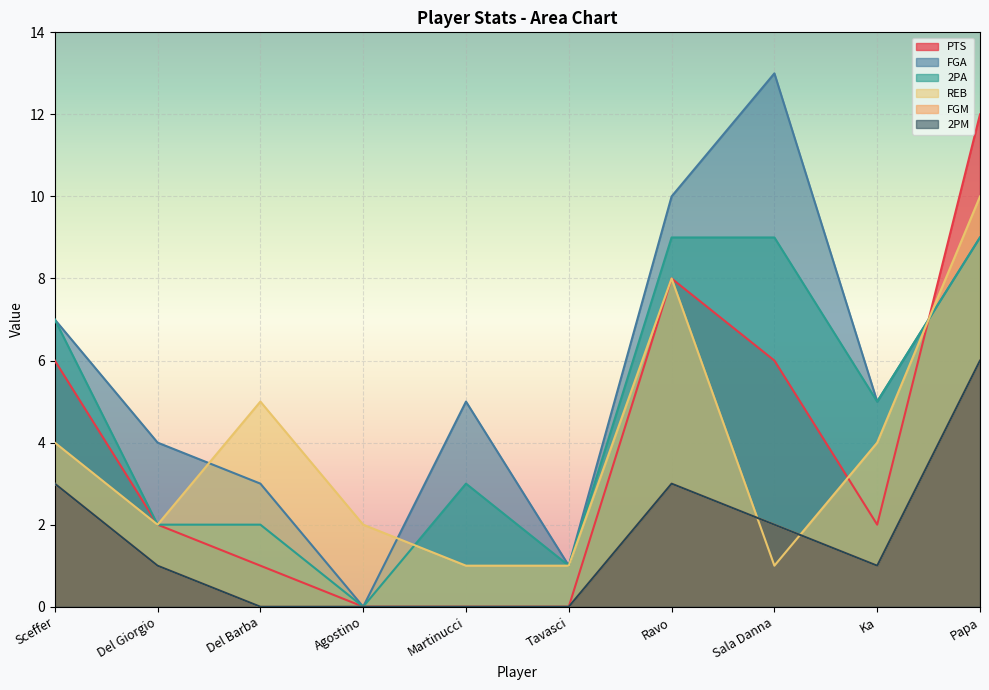

At which label does 2PM first exceed 1?

Sceffer